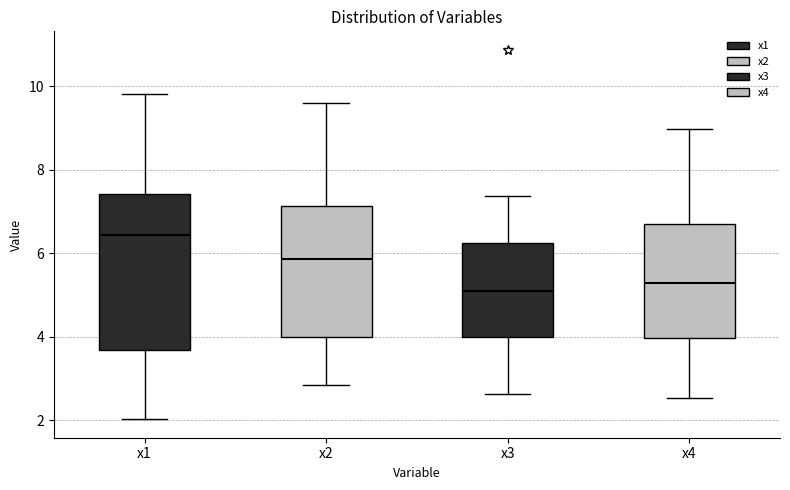

Reading left to right, transcribe this box plot: for each box, give where its median line is, the range the box spans, and where its two whiskers end, as read against the y-axis. The values are not printed on the chart, so give them approximately, as read against the axis.

x1: median 6.4, box 3.6 to 7.4, whiskers 2.0 to 9.8
x2: median 5.8, box 4.0 to 7.2, whiskers 2.8 to 9.6
x3: median 5.0, box 4.0 to 6.2, whiskers 2.6 to 7.4
x4: median 5.2, box 4.0 to 6.8, whiskers 2.6 to 9.0